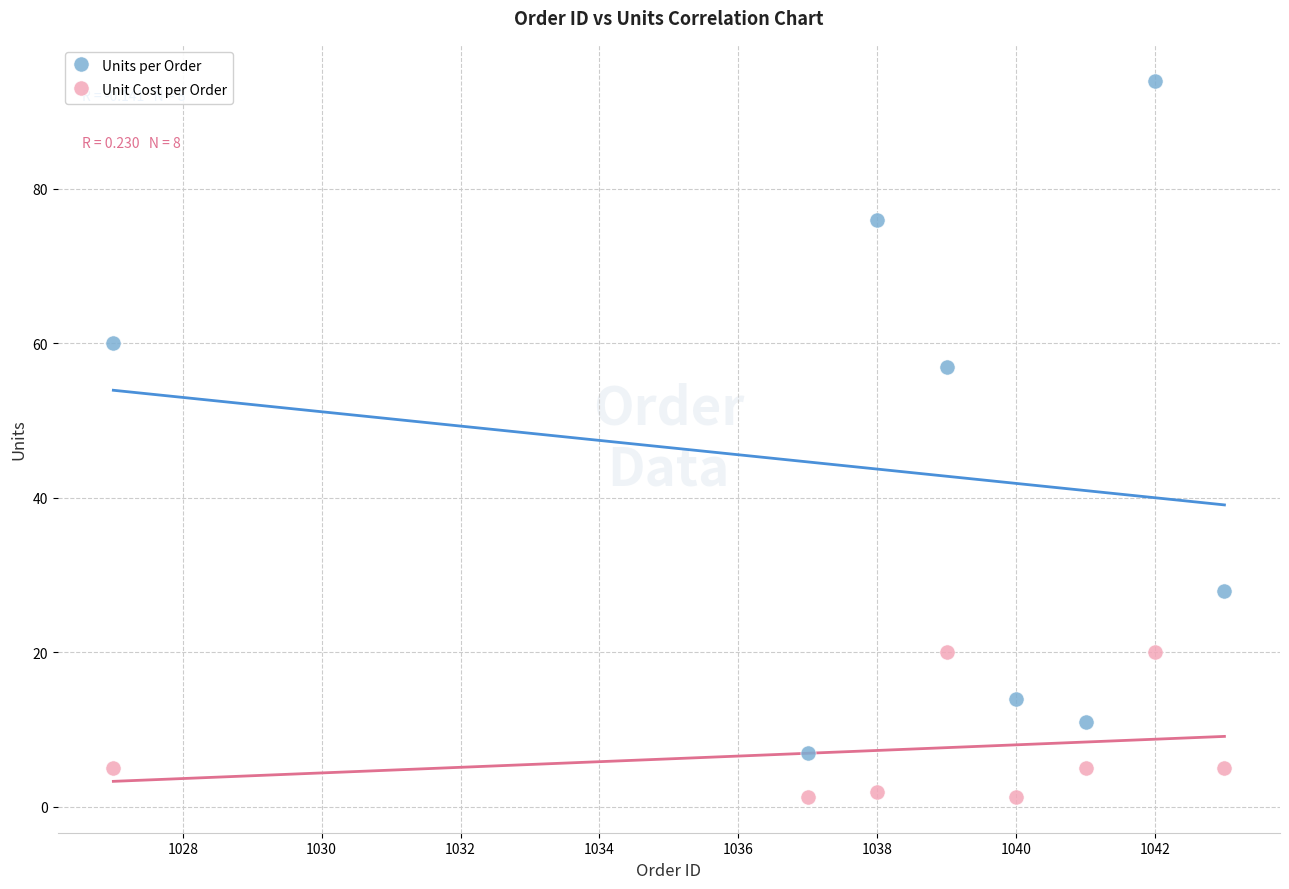

Across all data points, what is the range of X values (max minus min)?

16.0